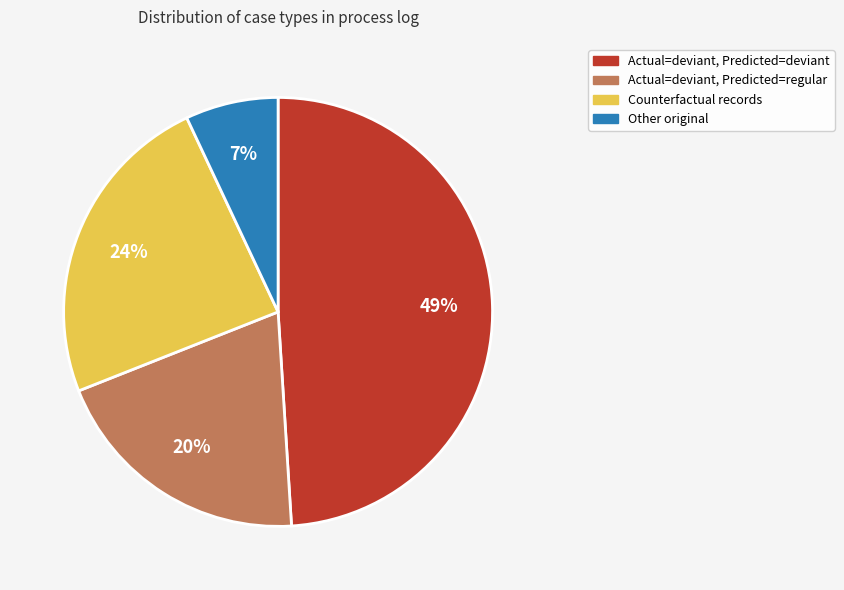

Combined, do Actual=deviant, Predicted=regular and Counterfactual records account for over 50%?

No